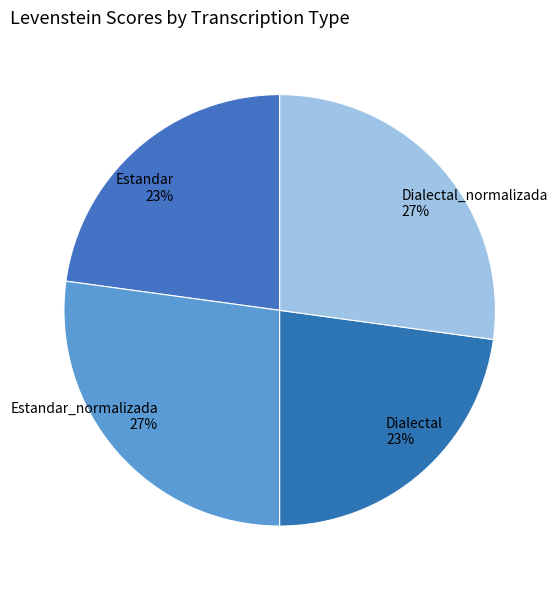

To the nearest percent, what portion does Dialectal represent?

23%